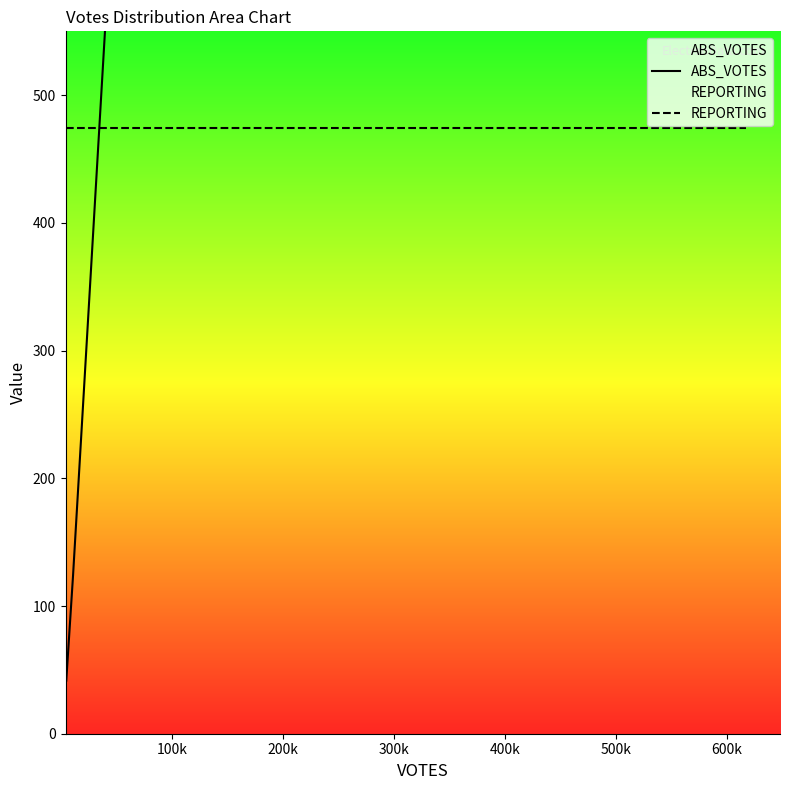

How many lines are shown in the chart?

2